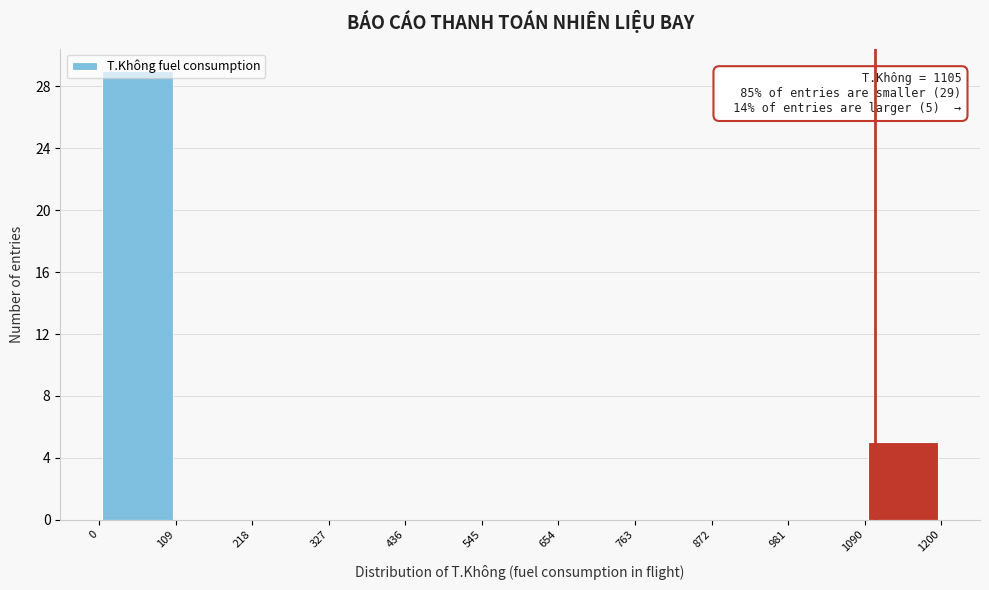

Over which range of the x-axis is the bar tallest?

0 to 109